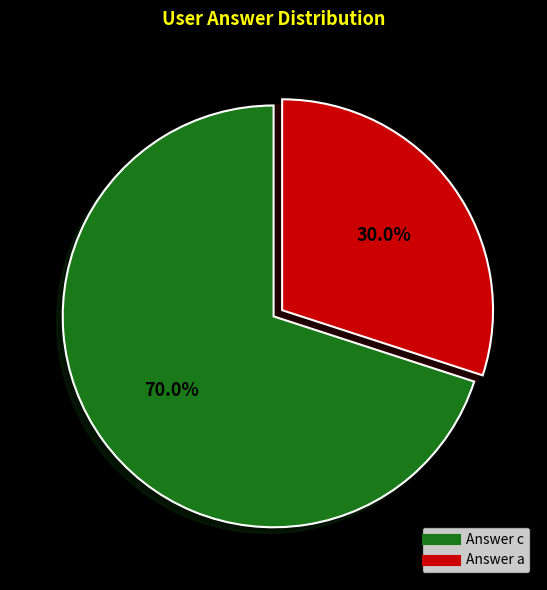

Is there any slice that represents more than half of the pie?

Yes